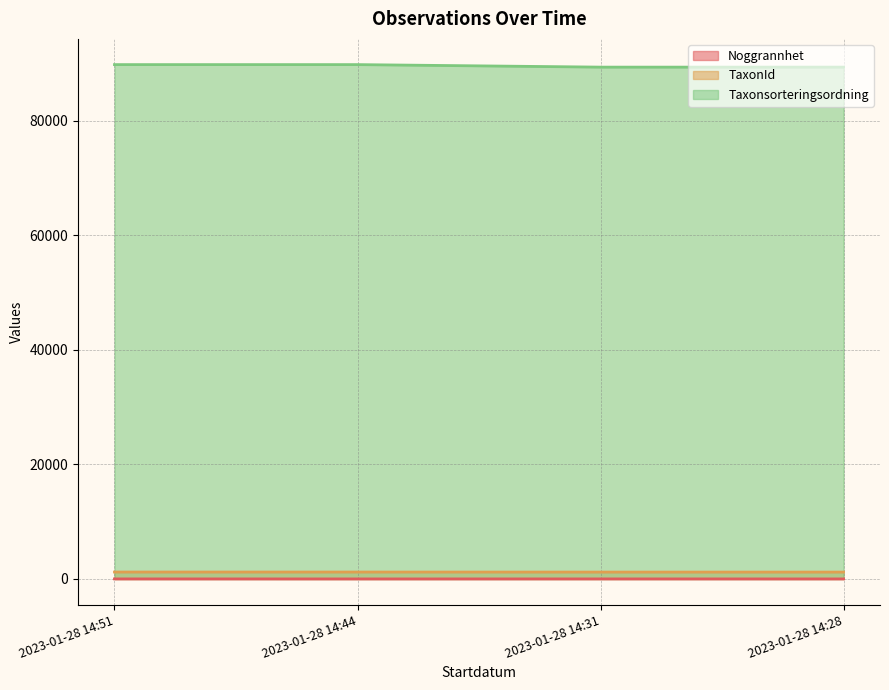

Which series has the largest range (max minus min)?

Taxonsorteringsordning